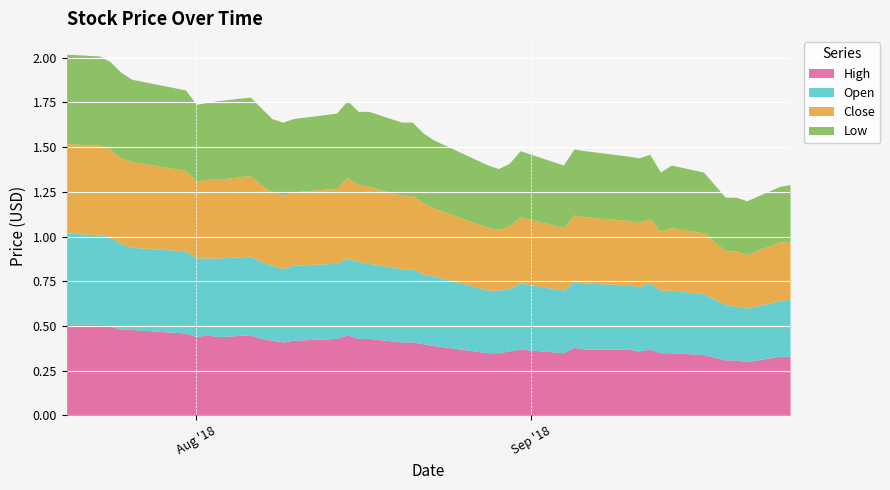

At which category does Open reach its first local peak?

2018-08-31